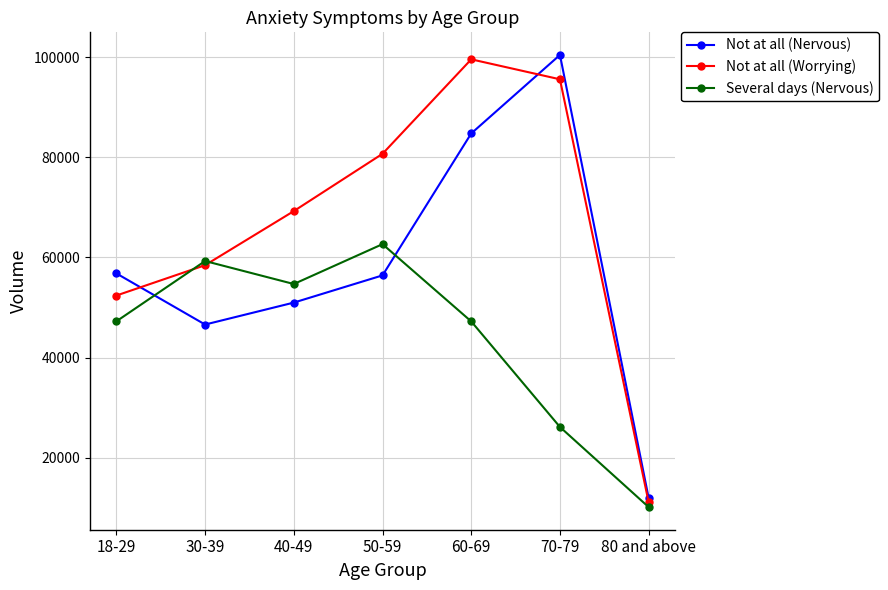

How many series are shown in this chart?

3